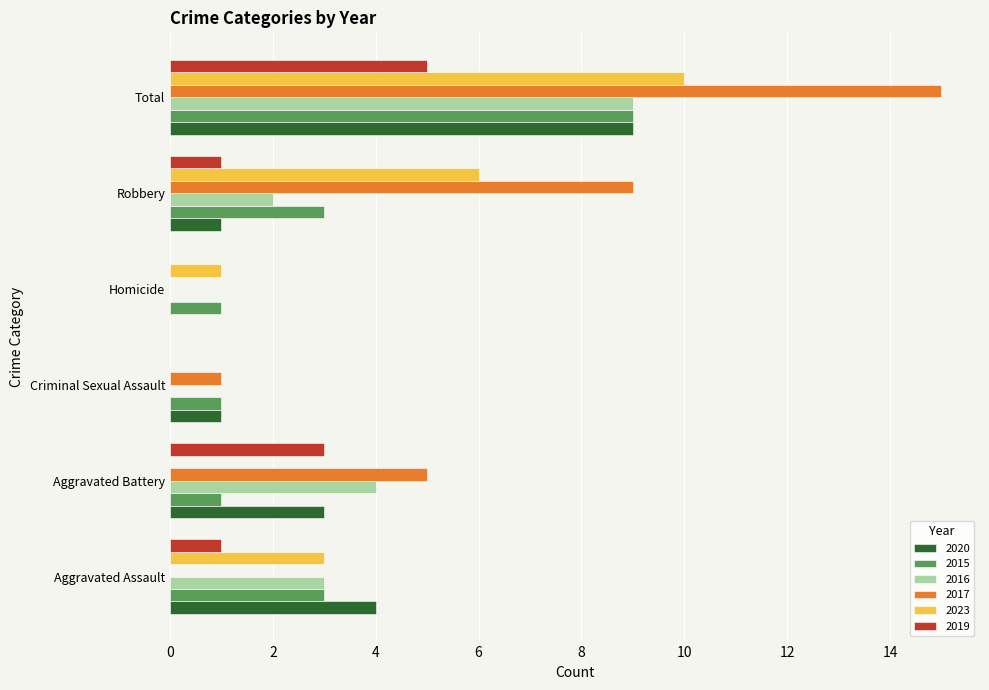

Which series changed the most between Aggravated Assault and Aggravated Battery?

2017